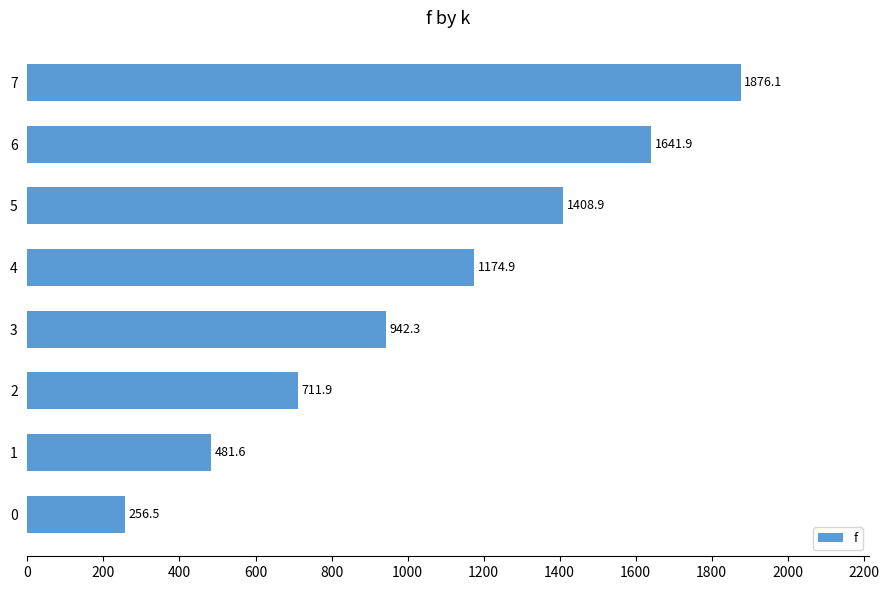

What is the change in value from 2 to 4?

+463.0